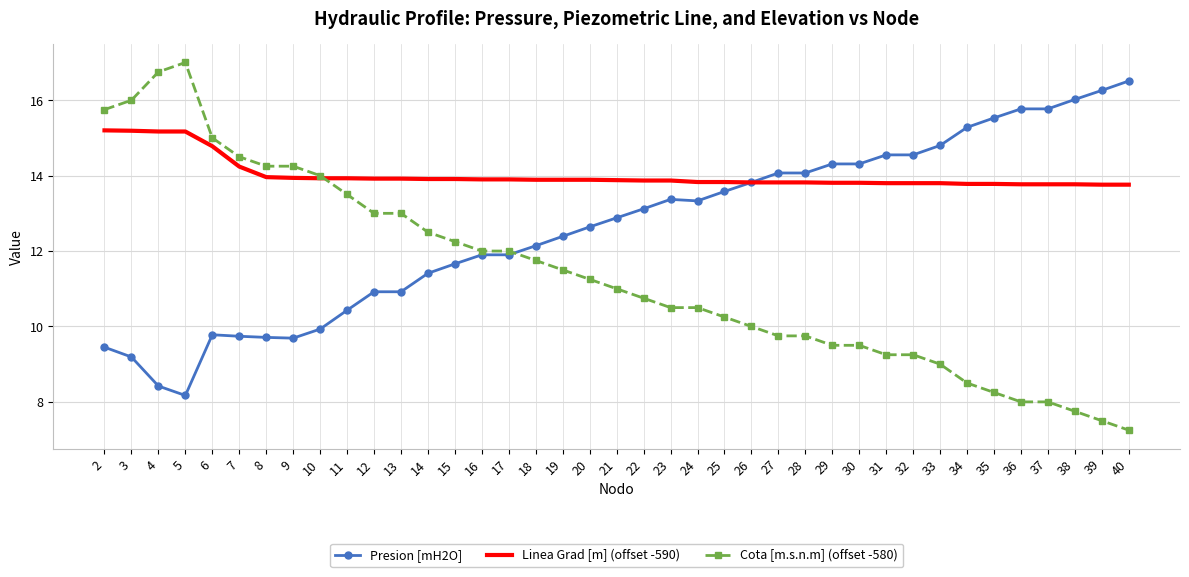

How many categories are shown in the chart?

39